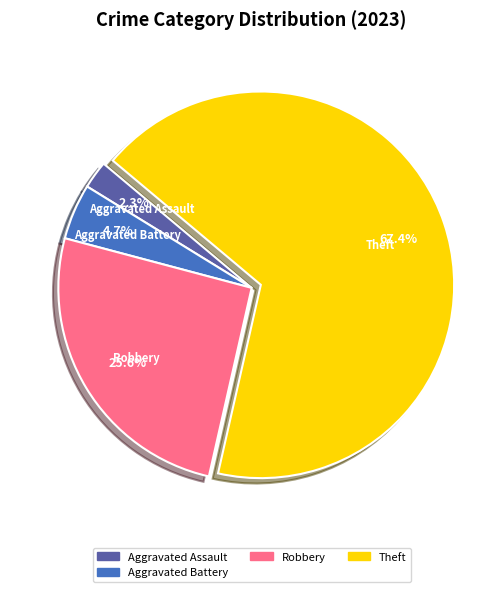

Which category accounts for the majority?

Theft